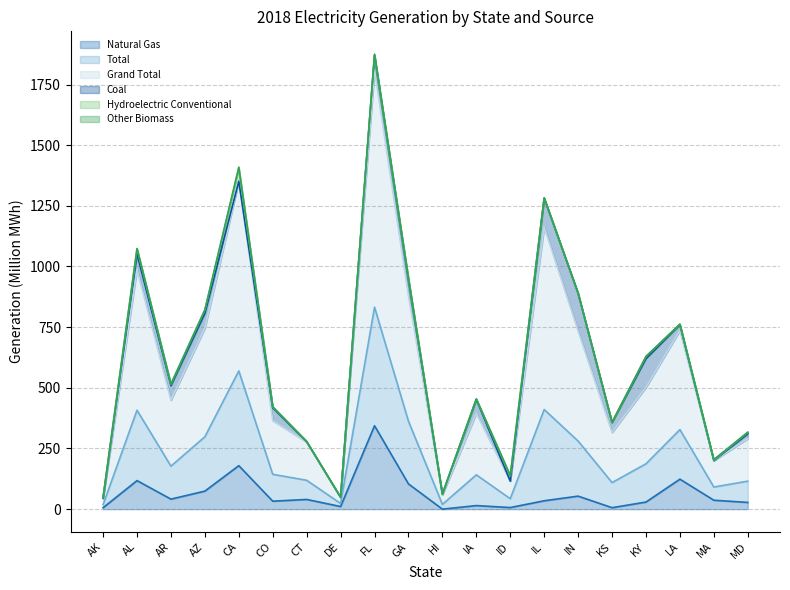

What is the spread (max minus min) of values at IL?

1248.4